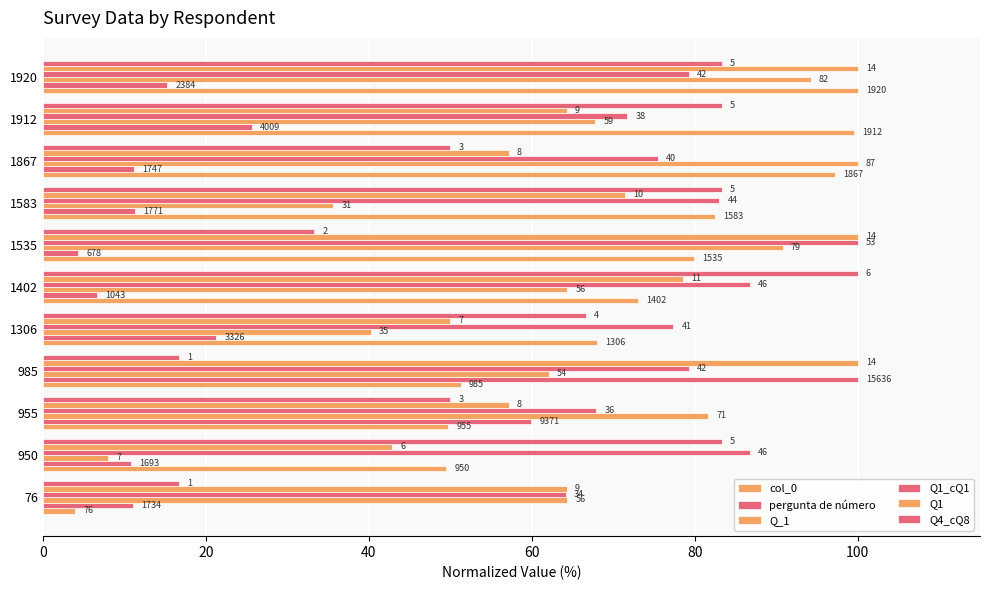

Which series has the largest total across all categories?

Q1_cQ1